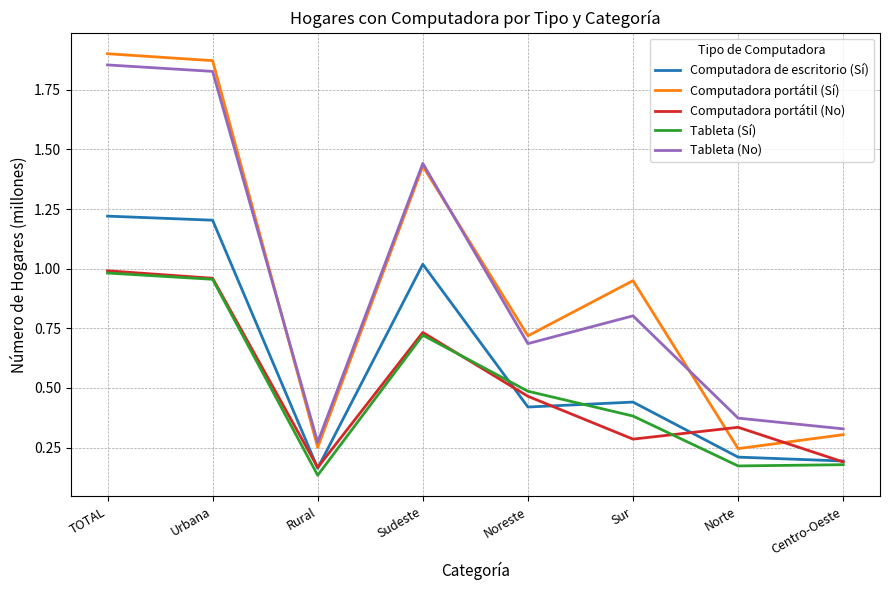

Is the value of Computadora portátil (No) at Sur greater than the value of Tableta (Sí) at Sur?

No